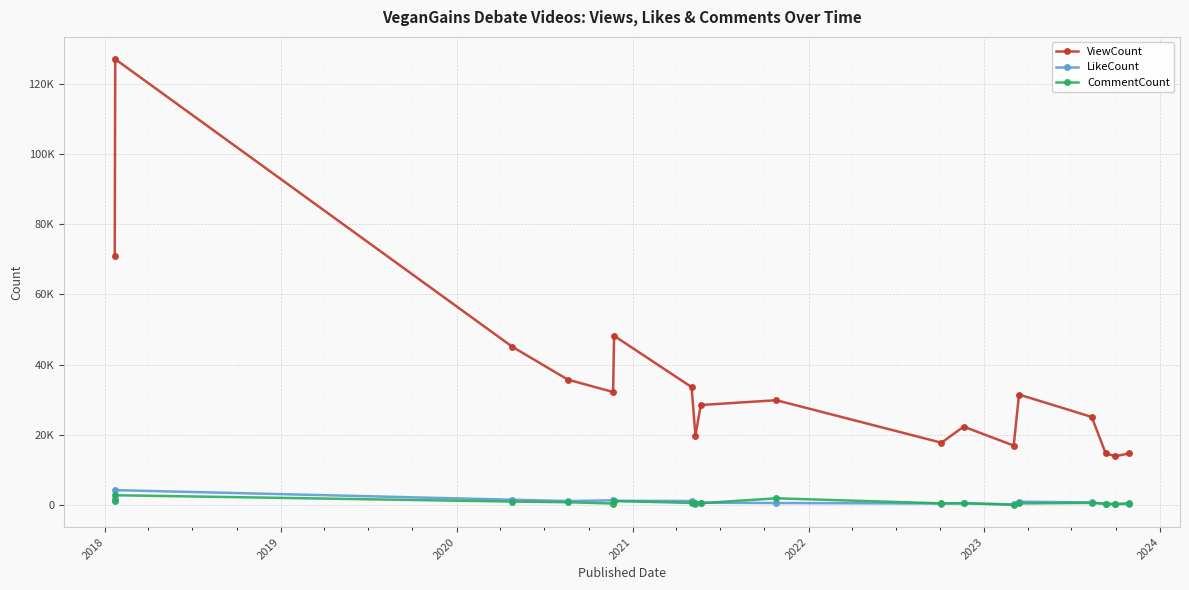

What are all the series names shown in the legend?

ViewCount, LikeCount, CommentCount